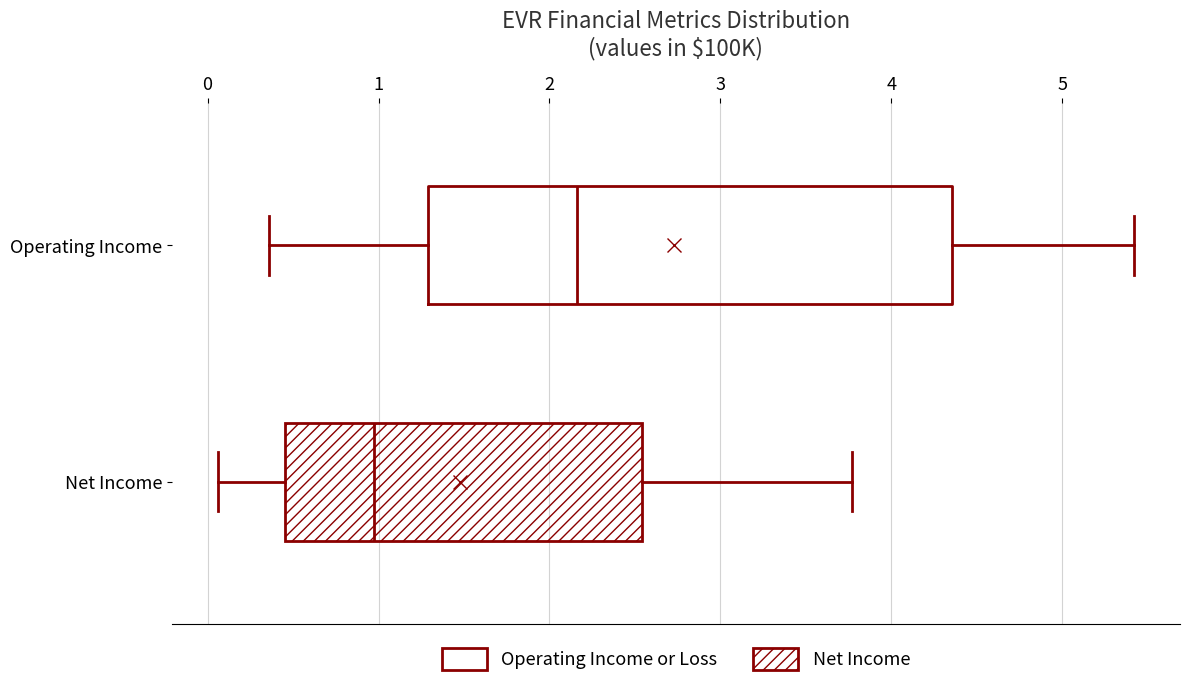

Which box is the widest, from its left edge to its right edge?

Operating Income